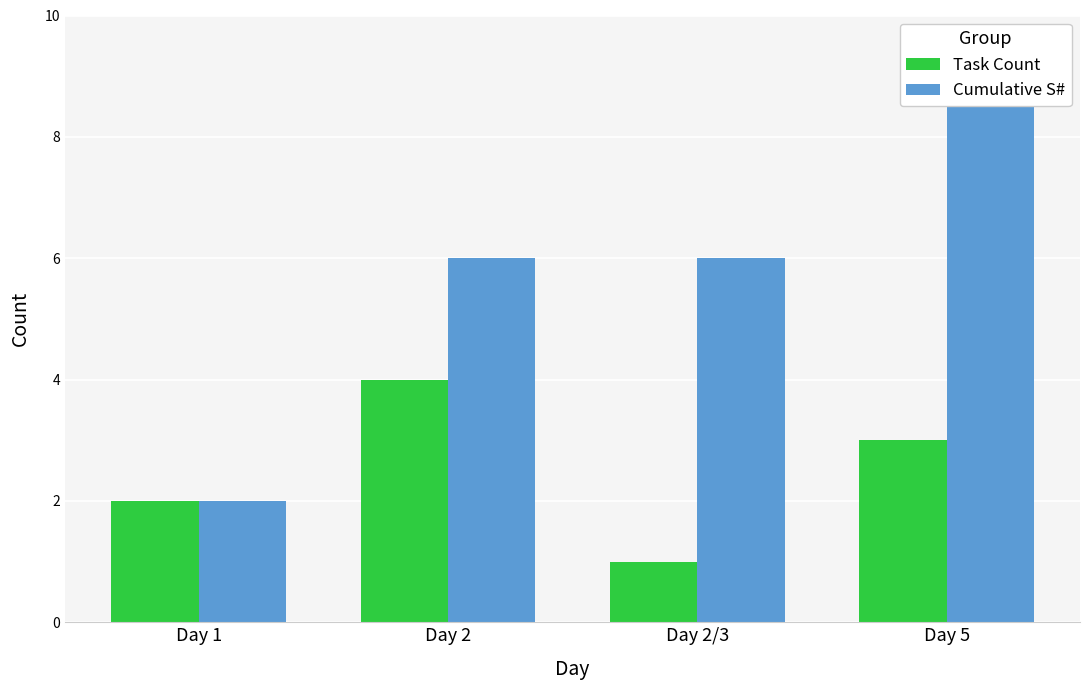

List the labels in order of Cumulative S# value, smallest first.

Day 1, Day 2, Day 2/3, Day 5